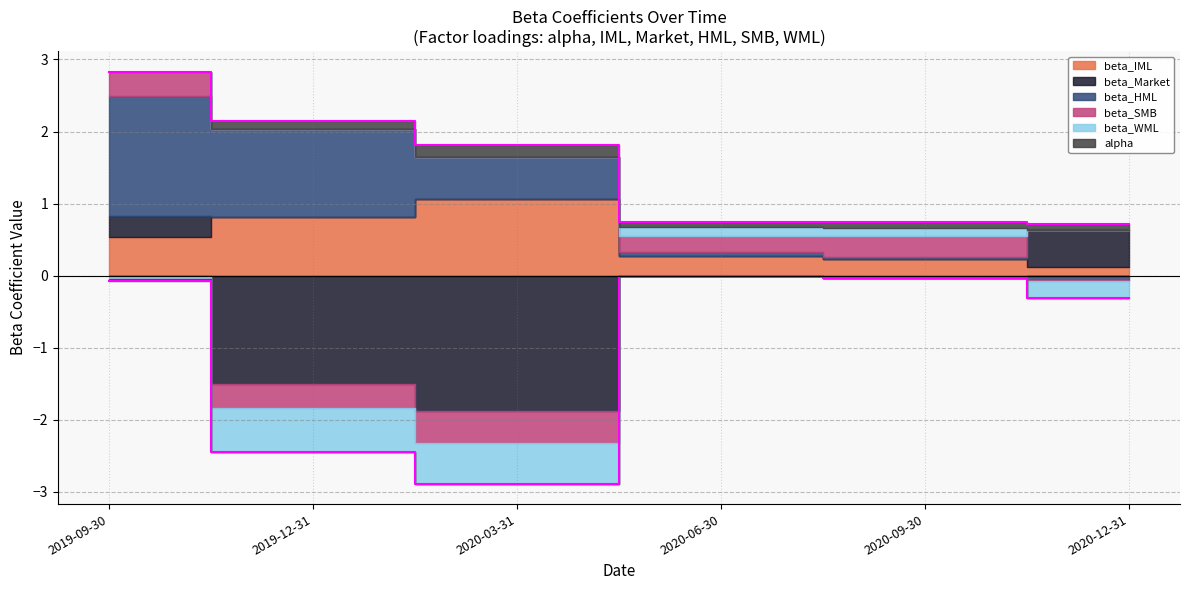

What are all the series names shown in the legend?

beta_IML, beta_Market, beta_HML, beta_SMB, beta_WML, alpha